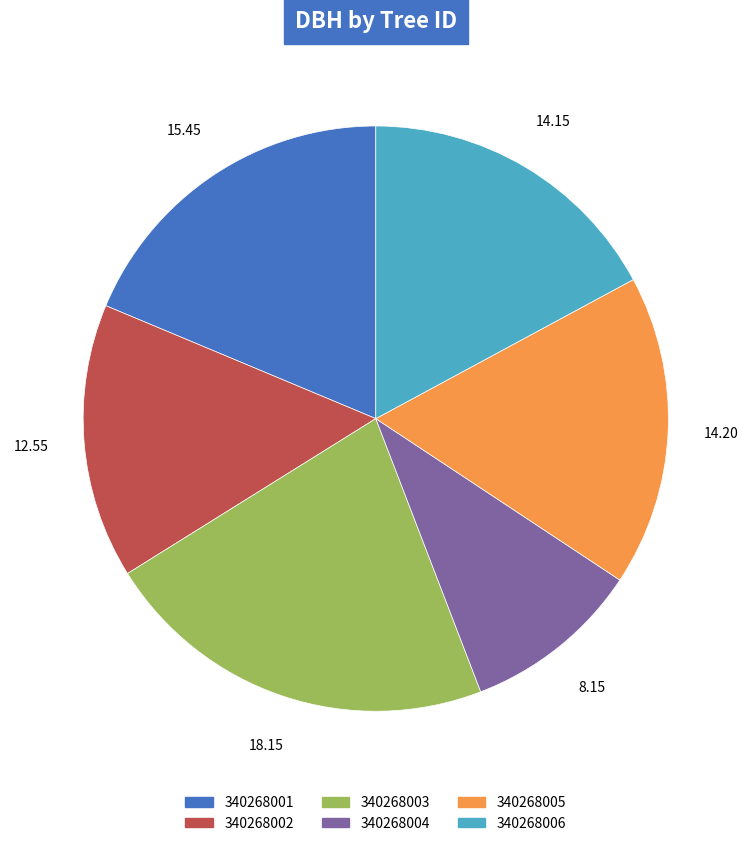

Count the number of slices in the pie.

6